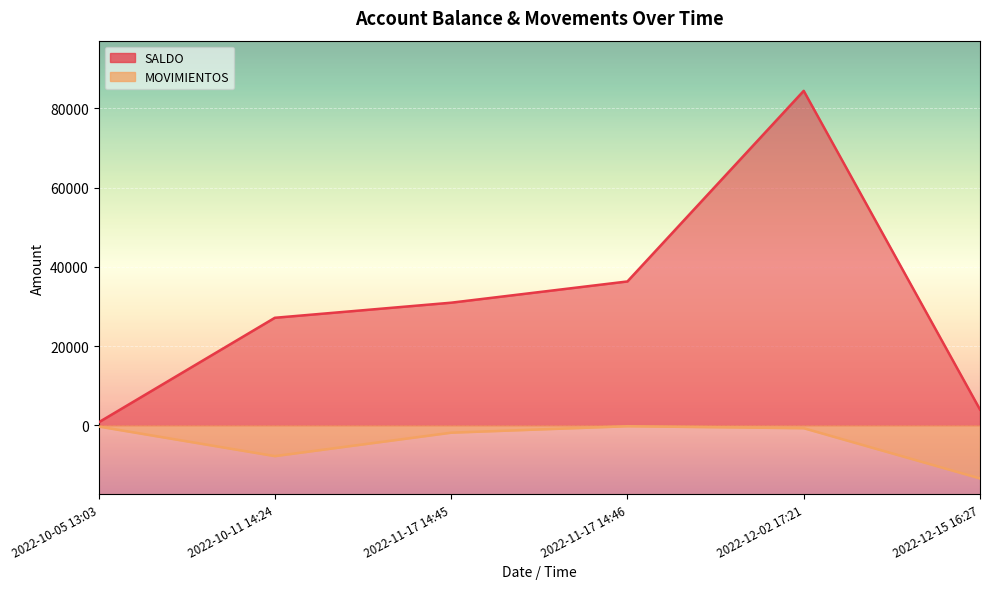

At which category is the sum across all series the highest?

2022-12-02 17:21